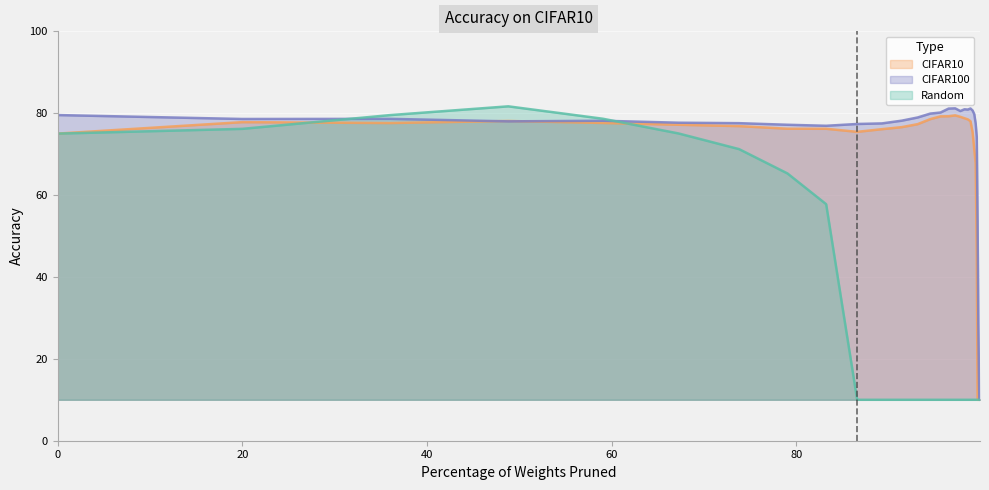

At which category is the sum across all series the highest?

48.8